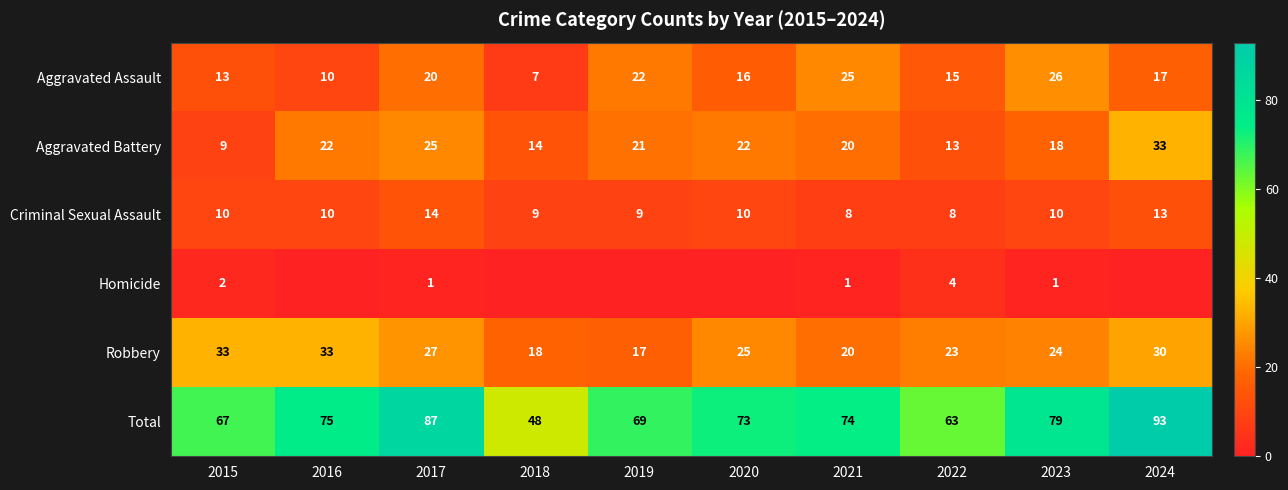

What is the maximum value for Robbery?

33